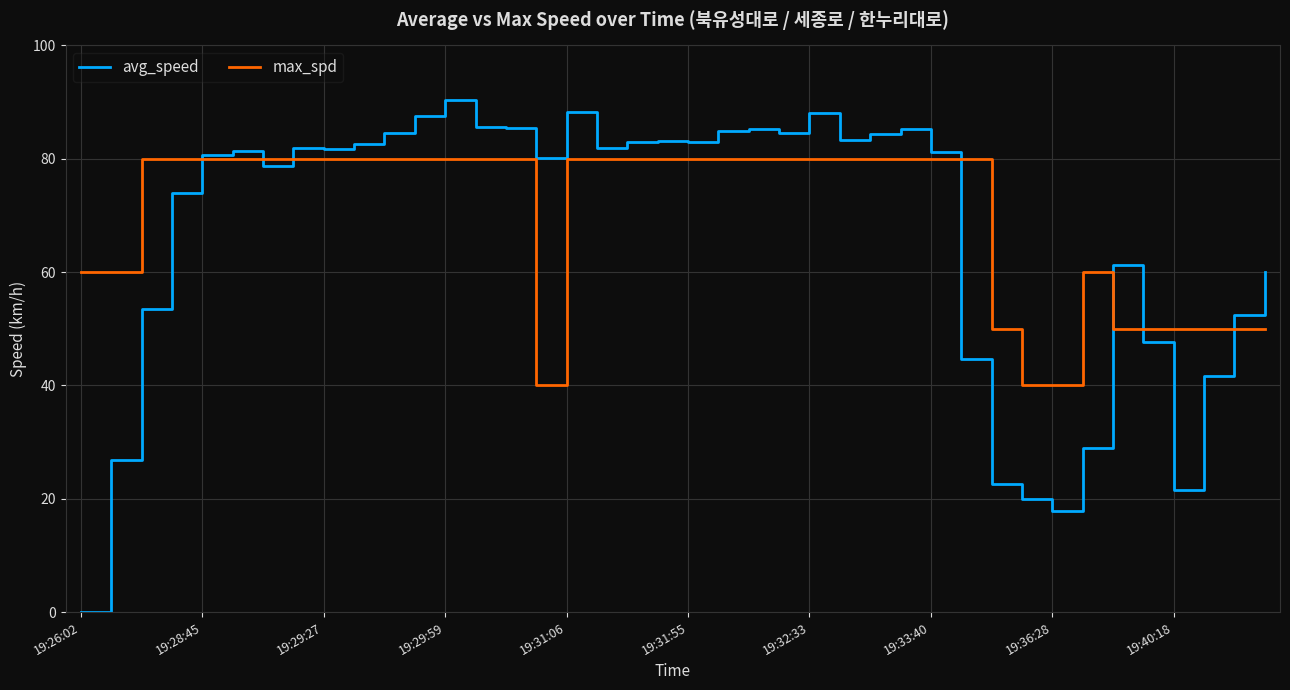

True or false: avg_speed has more than 1 points higher than both neighbors.

True